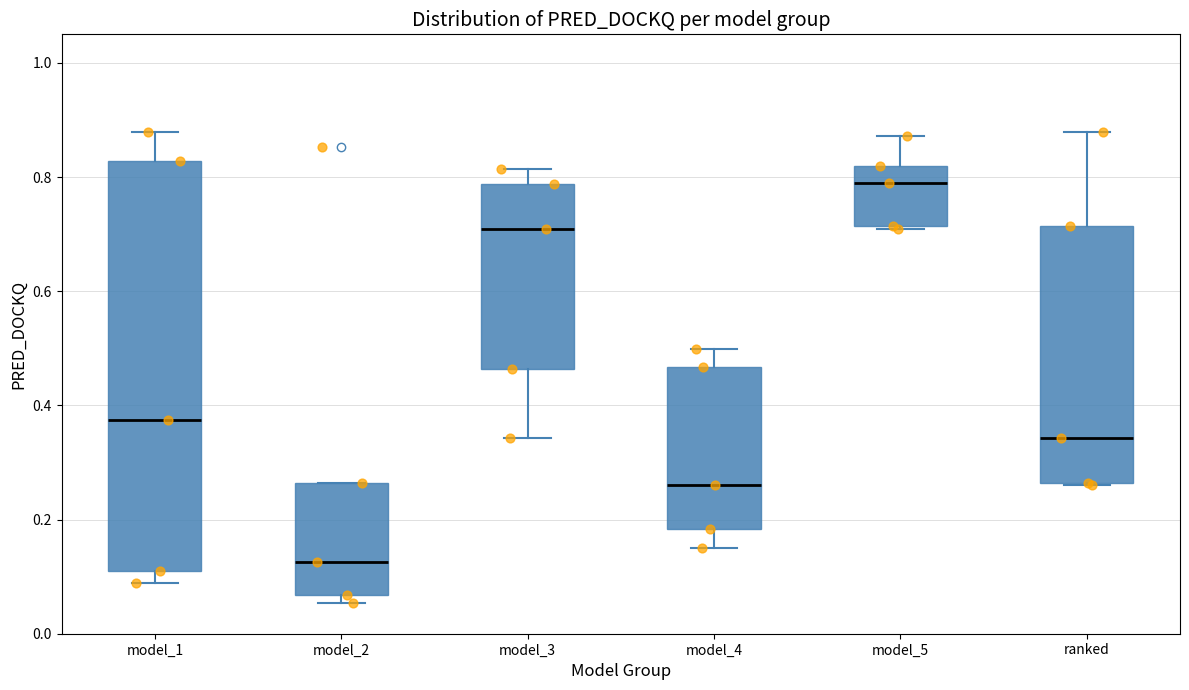

Which box's median line is the lowest?

model_2